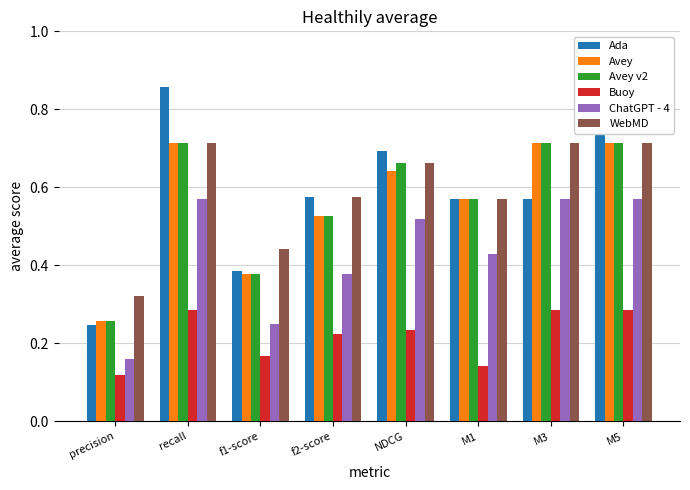

Reading left to right, list all the values displayed in this chart.

Ada: precision=0.2	recall=0.9	f1-score=0.4	f2-score=0.6	NDCG=0.7	M1=0.6	M3=0.6	M5=0.9
Avey: precision=0.3	recall=0.7	f1-score=0.4	f2-score=0.5	NDCG=0.6	M1=0.6	M3=0.7	M5=0.7
Avey v2: precision=0.3	recall=0.7	f1-score=0.4	f2-score=0.5	NDCG=0.7	M1=0.6	M3=0.7	M5=0.7
Buoy: precision=0.1	recall=0.3	f1-score=0.2	f2-score=0.2	NDCG=0.2	M1=0.1	M3=0.3	M5=0.3
ChatGPT - 4: precision=0.2	recall=0.6	f1-score=0.2	f2-score=0.4	NDCG=0.5	M1=0.4	M3=0.6	M5=0.6
WebMD: precision=0.3	recall=0.7	f1-score=0.4	f2-score=0.6	NDCG=0.7	M1=0.6	M3=0.7	M5=0.7